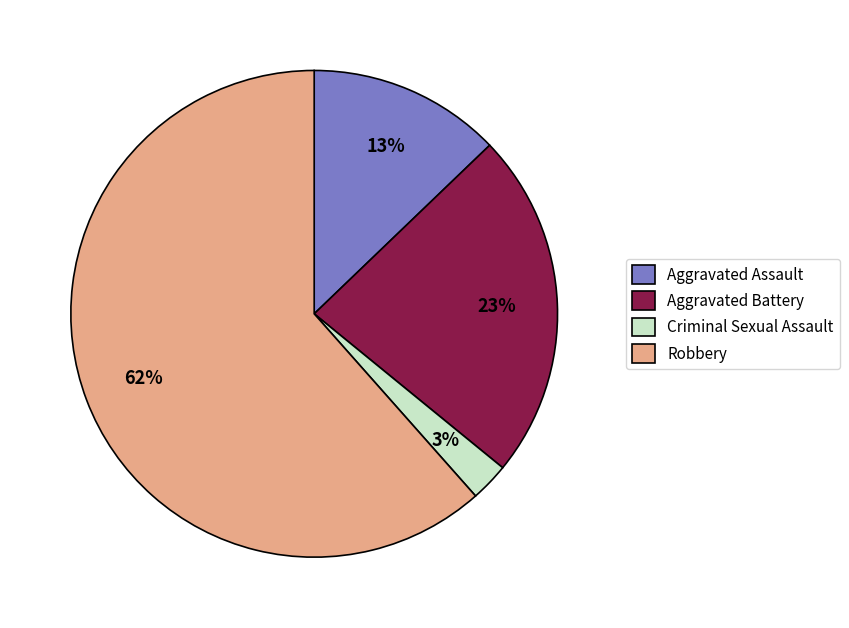

Combined, do Aggravated Assault and Criminal Sexual Assault account for over 50%?

No